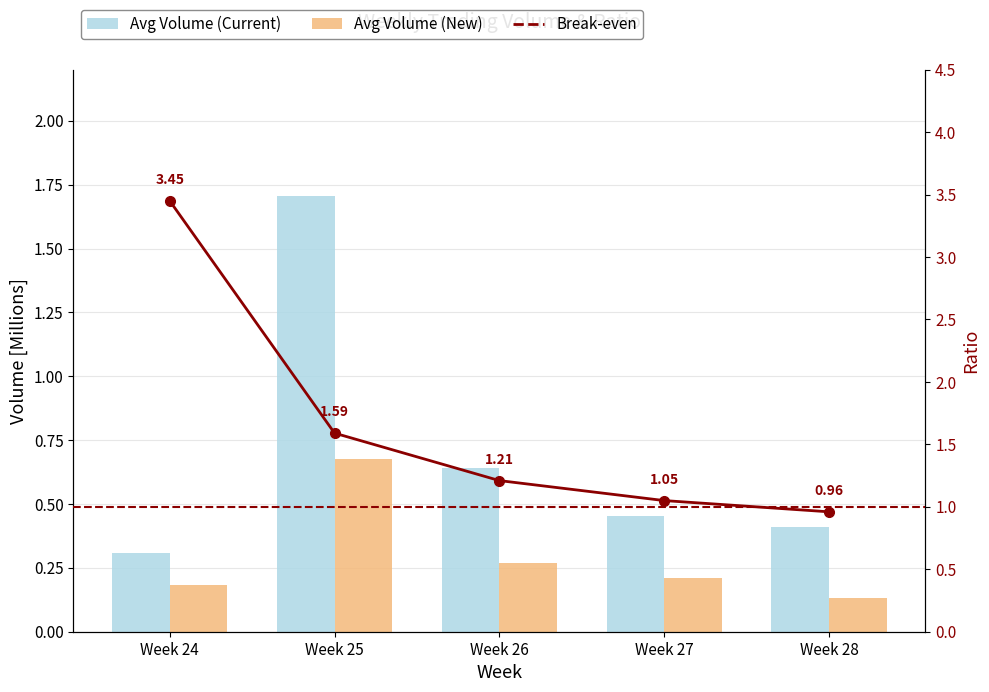

What is the difference between the highest and lowest values at Week 26?

0.4